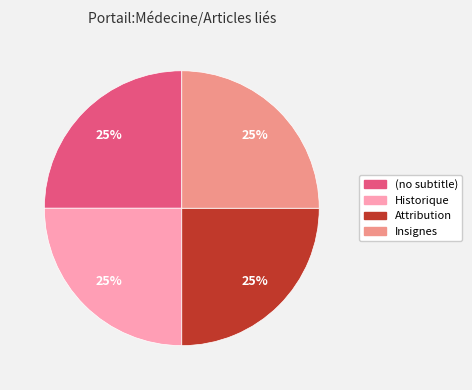

To the nearest percent, what is the difference between the largest and smallest slice percentages?

0%